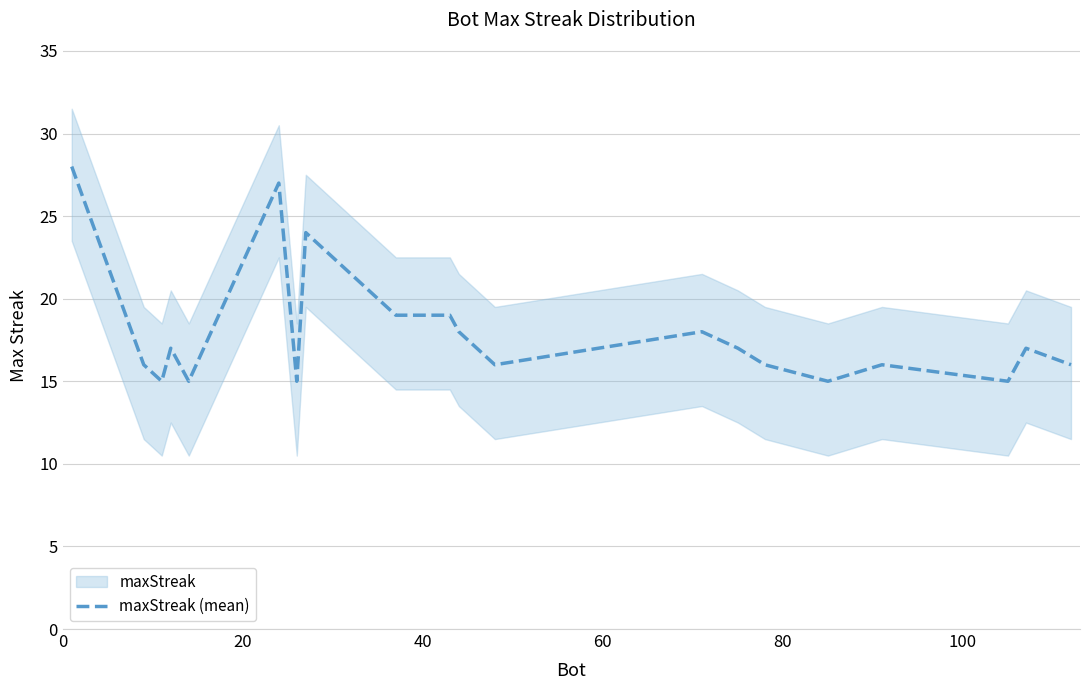

What is the value of the 17th point from the left?

16